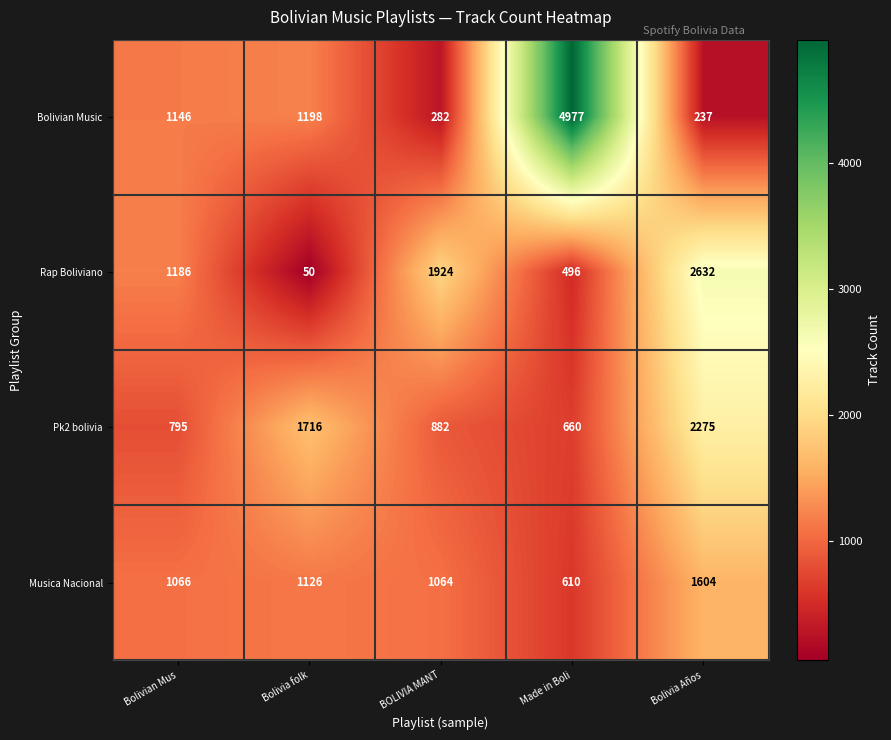

How many data points in Pk2 bolivia are less than 882?

2